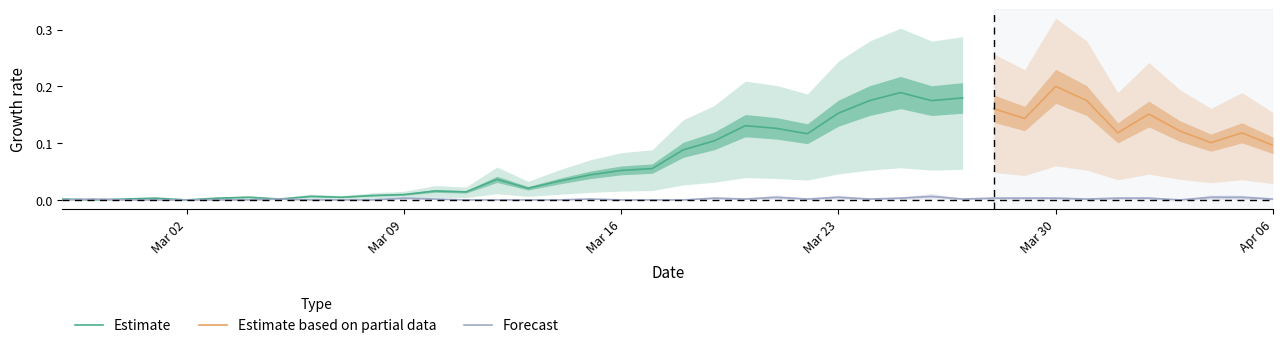

Rank the categories by value from lowest to highest.

2020-02-27, 2020-02-29, 2020-03-01, 2020-03-02, 2020-03-03, 2020-03-04, 2020-03-06, 2020-03-07, 2020-03-08, 2020-03-11, 2020-03-12, 2020-03-13, 2020-03-14, 2020-03-16, 2020-03-17, 2020-03-18, 2020-04-03, 2020-02-28, 2020-03-05, 2020-03-10, 2020-03-15, 2020-03-20, 2020-03-22, 2020-03-24, 2020-03-27, 2020-03-31, 2020-04-06, 2020-03-09, 2020-03-19, 2020-03-25, 2020-03-28, 2020-03-29, 2020-03-30, 2020-04-01, 2020-04-02, 2020-03-21, 2020-03-23, 2020-04-04, 2020-04-05, 2020-03-26